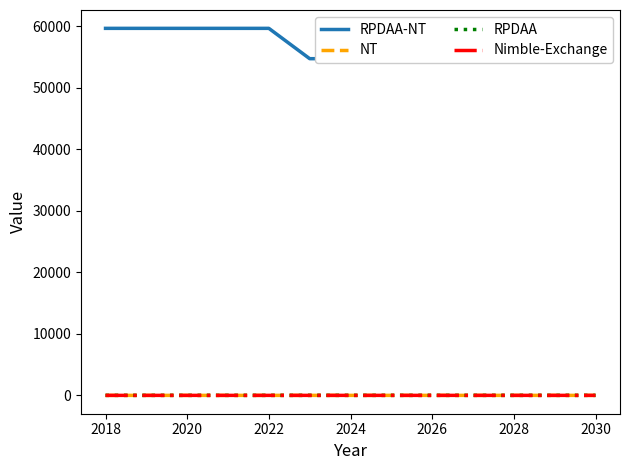

At 2022, list the series in order from smallest to largest.

NT, RPDAA, Nimble-Exchange, RPDAA-NT